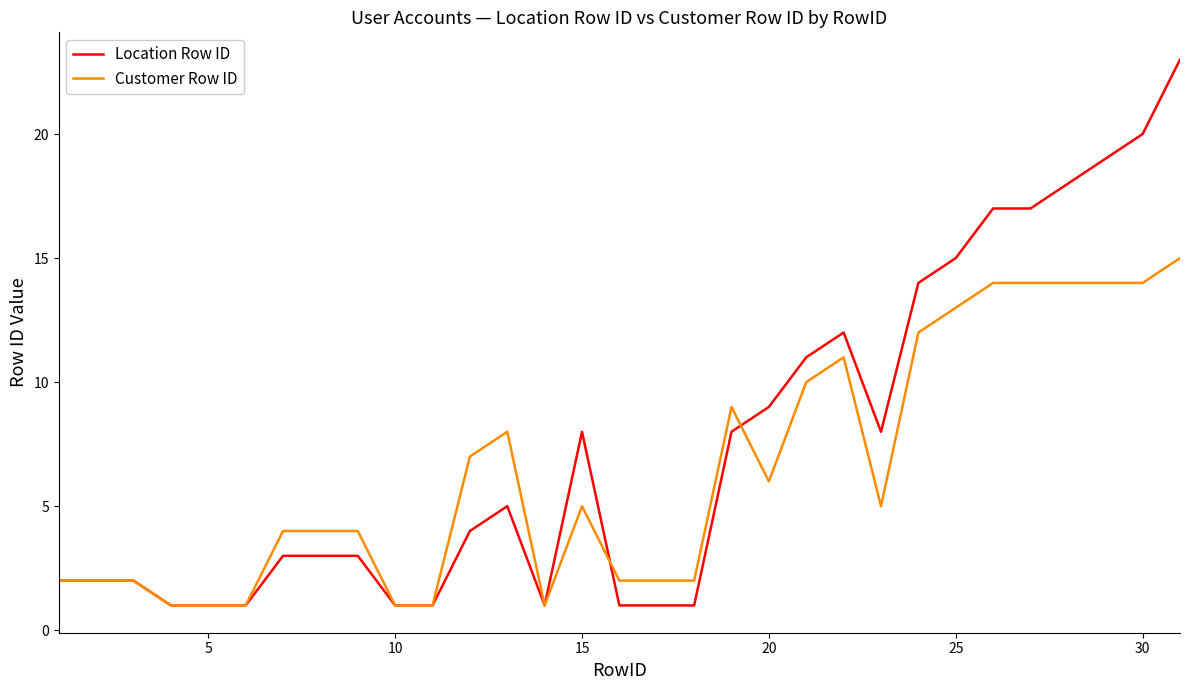

Which series has the largest total across all categories?

Location Row ID